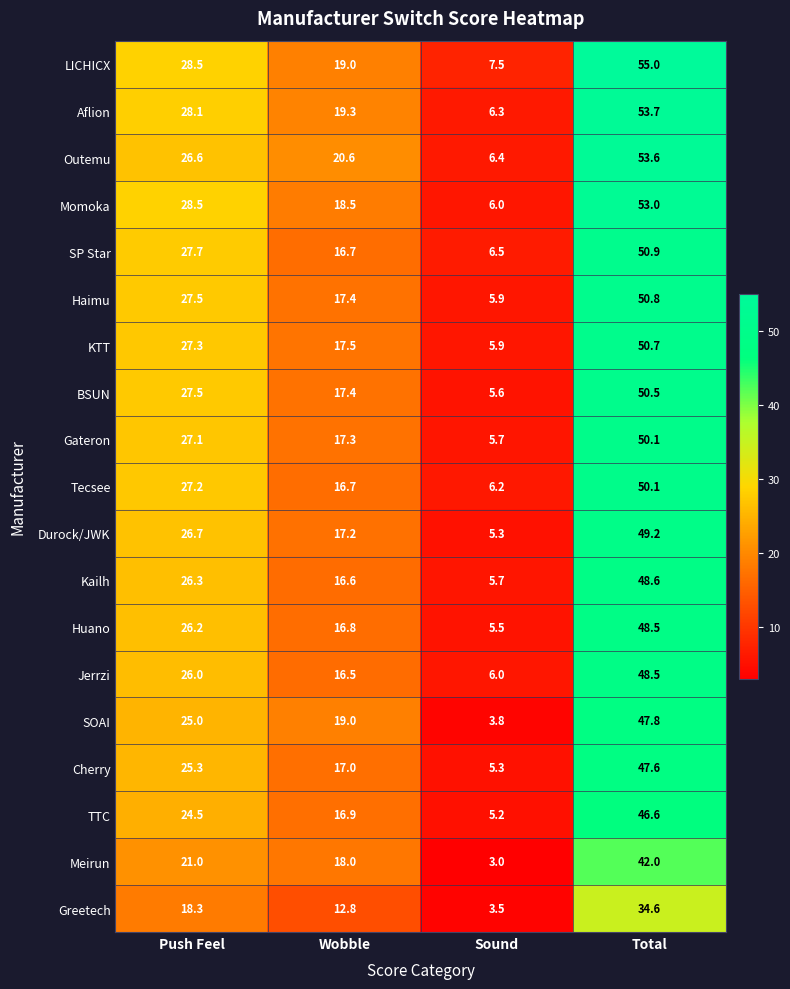

Where is Tecsee nearest to the value 28?

Push Feel